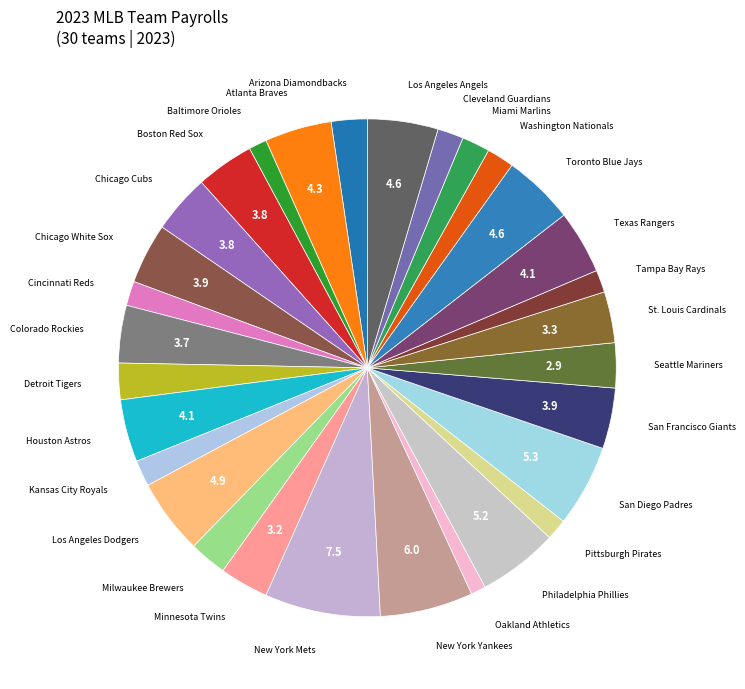

Is there any slice that represents more than half of the pie?

No